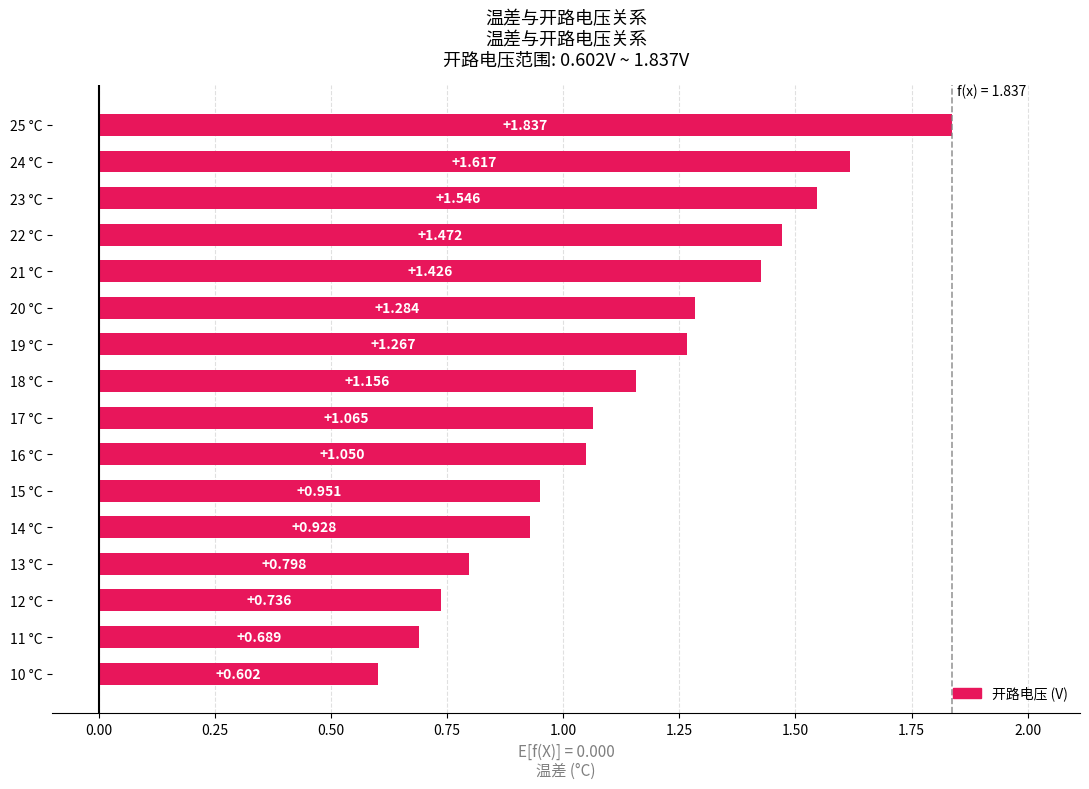

What value does the data have at 11?

0.7